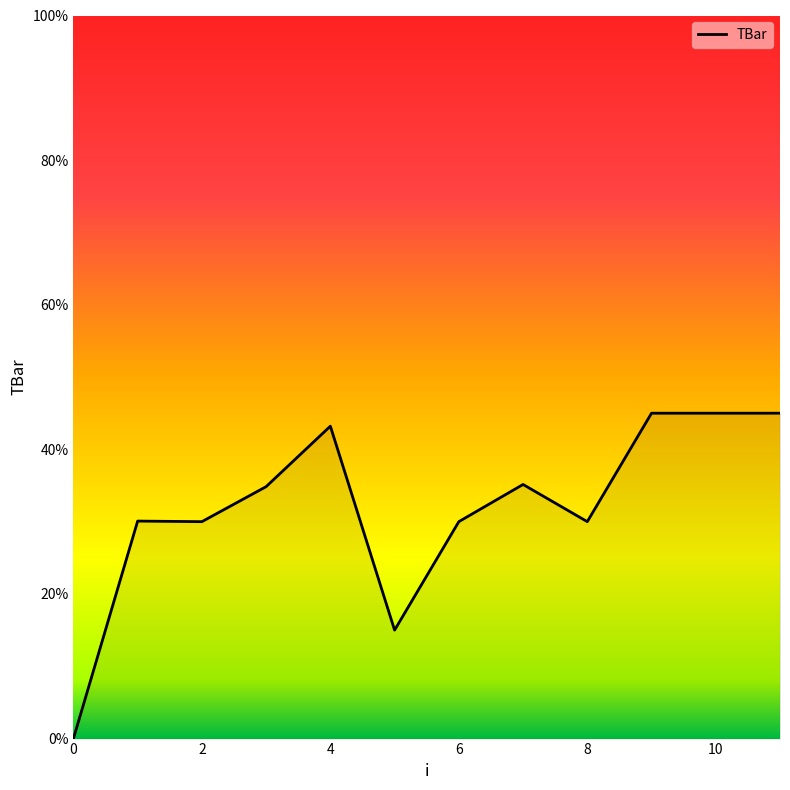

How many values exceed 34?

6